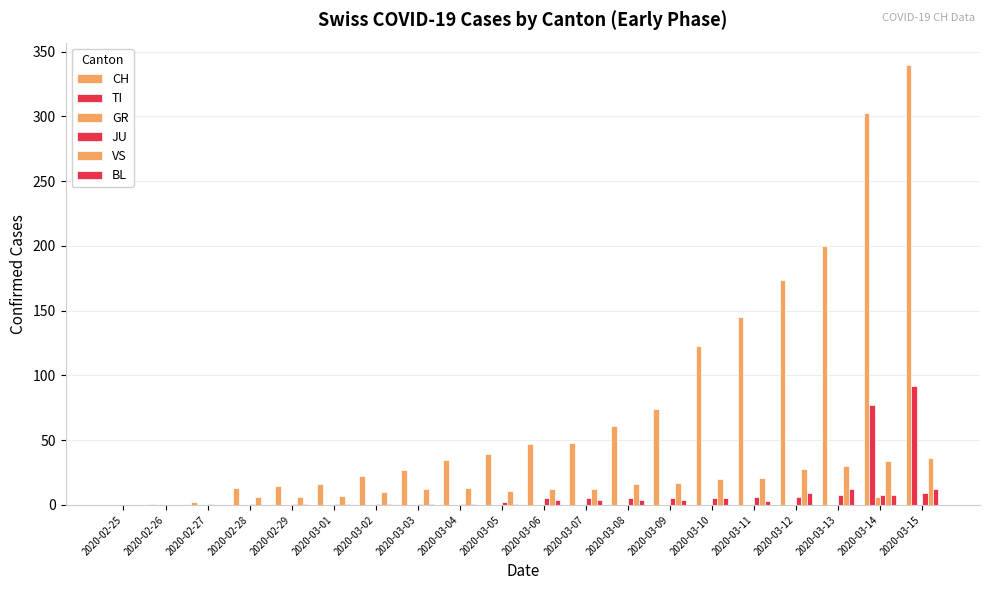

The JU series shows 1 at 2020-03-02. True or false?

True